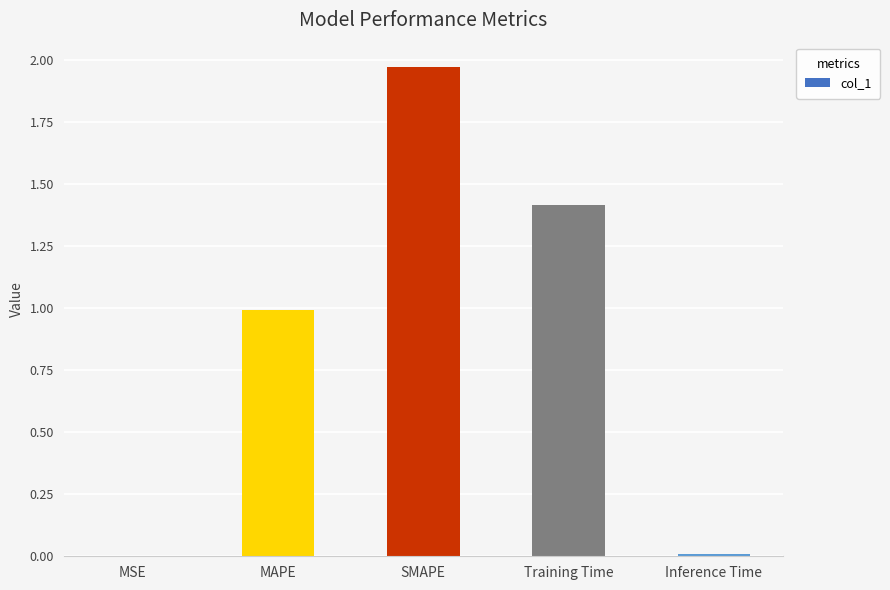

What is the sum of all values?

4.4